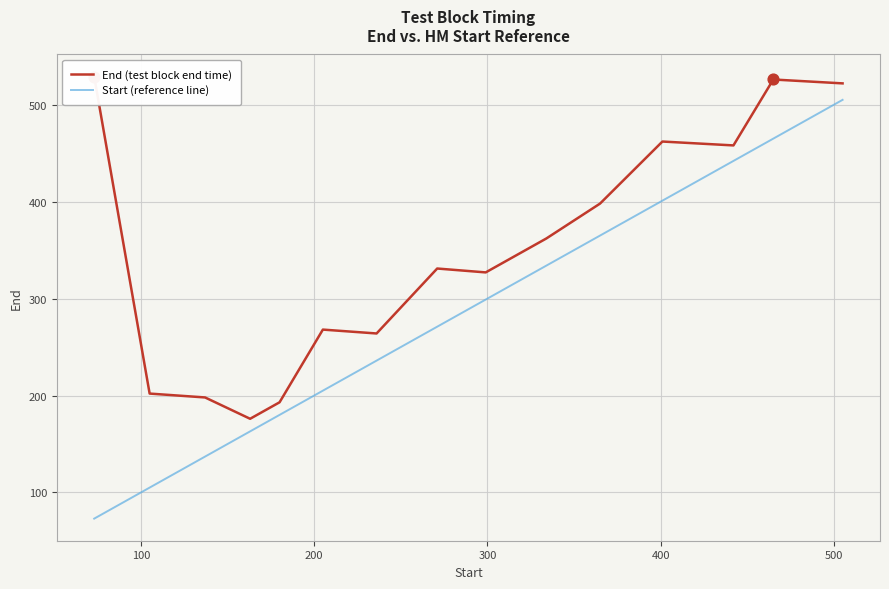

What is the maximum value for Start (reference line)?

505